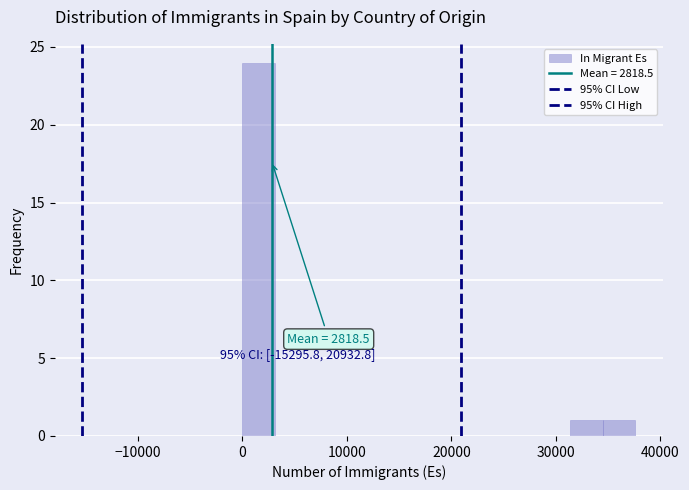

Read against the x-axis, roughly where is the centre of the tallest bar?

2000